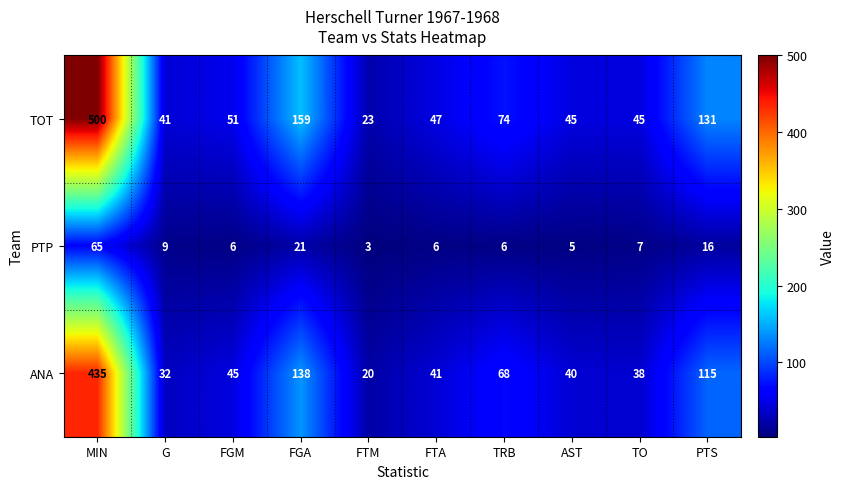

Rank the series at TO from lowest to highest value.

PTP, ANA, TOT